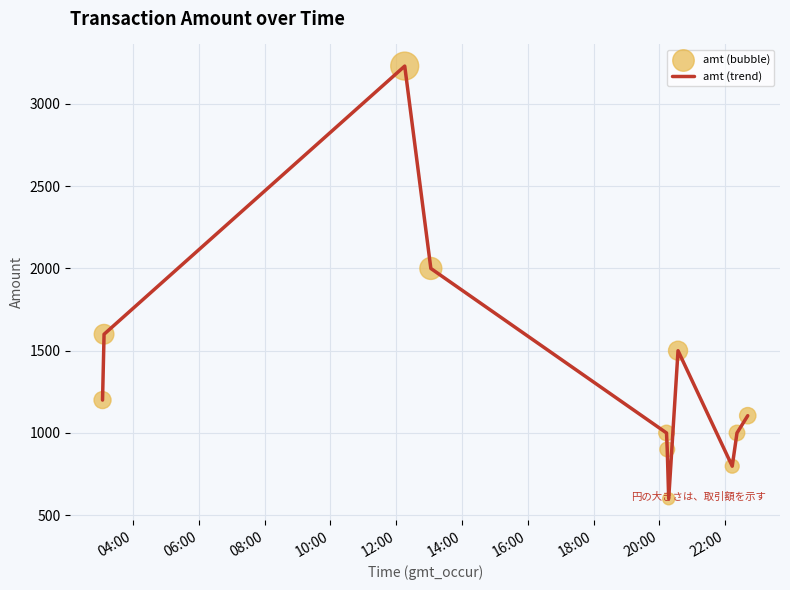

What is the difference between the maximum and minimum values?

2630